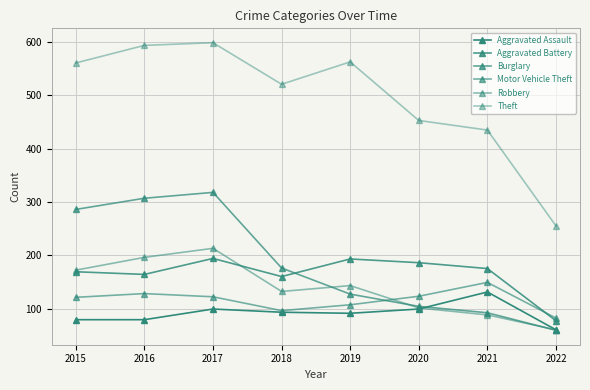

At how many categories does at least one series exceed 137?

8